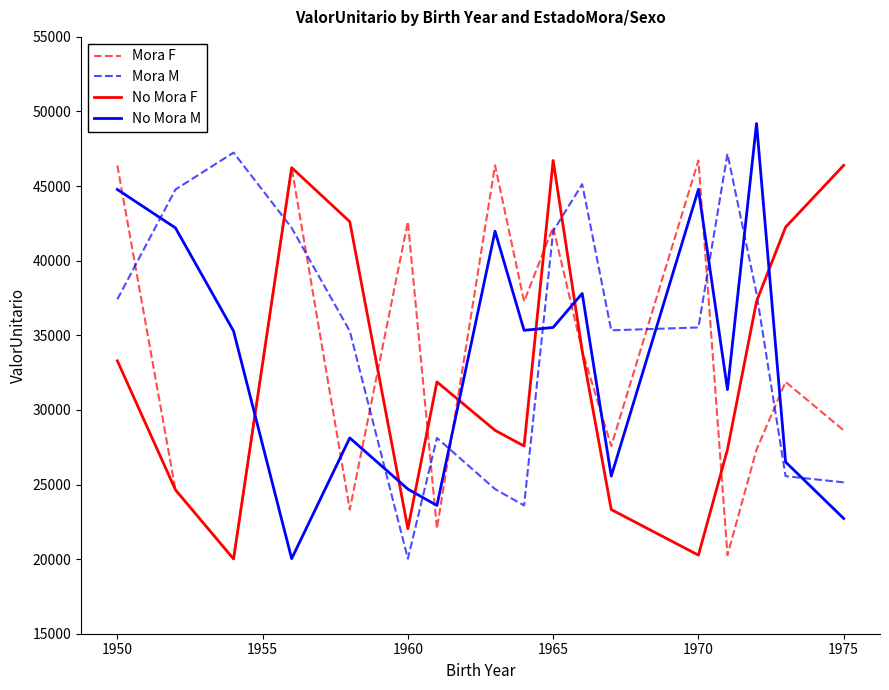

What is the minimum value for Mora M?

20028.6